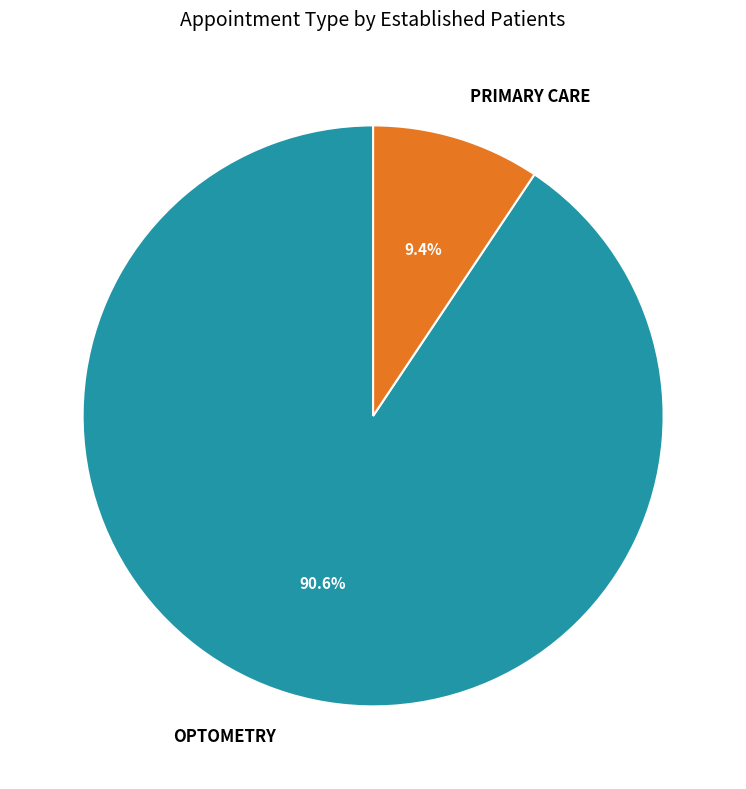

What portion of the pie excludes PRIMARY CARE?

90.6%